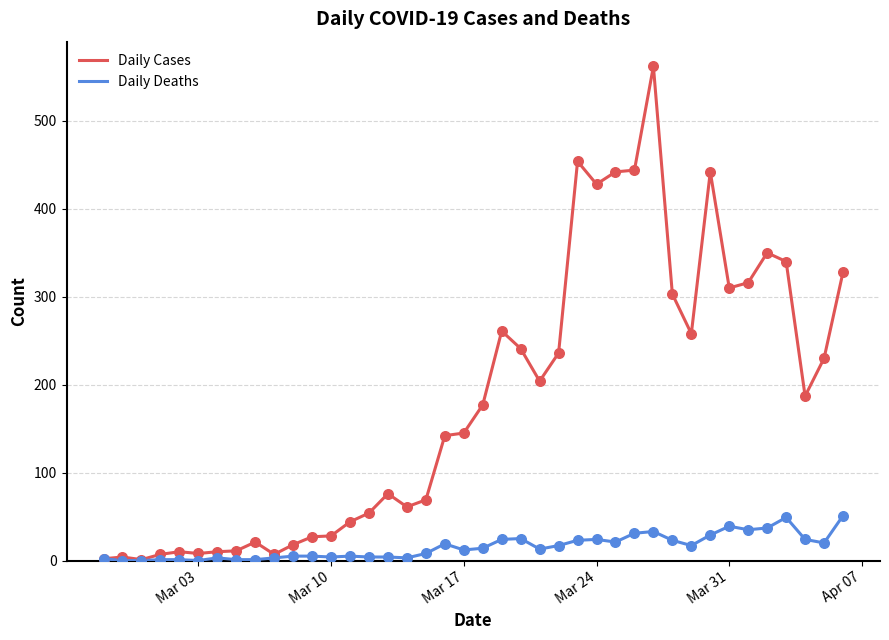

Which series has the largest total across all categories?

Daily Cases